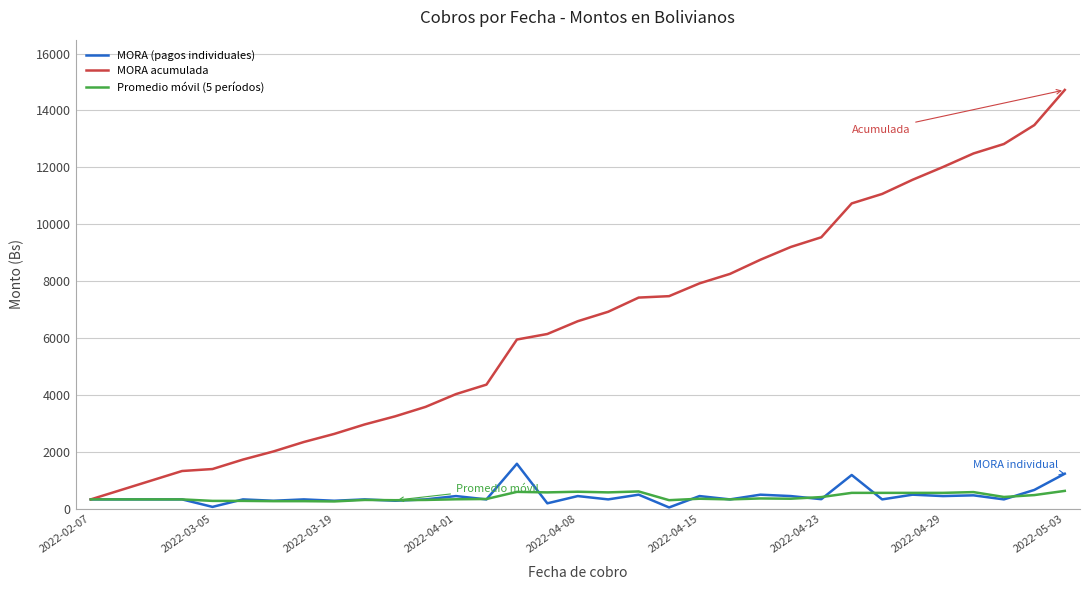

Which series has the widest spread of values?

MORA acumulada